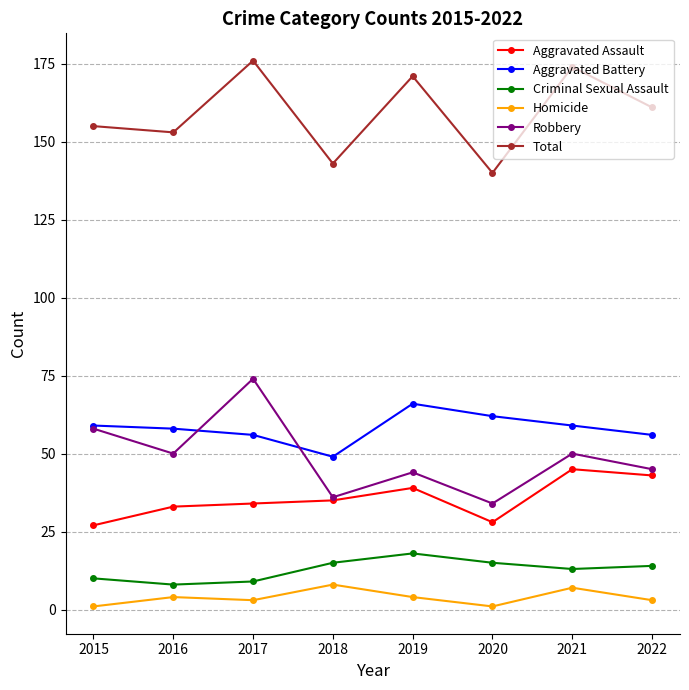

Is this an area chart (filled region under the line)?

No